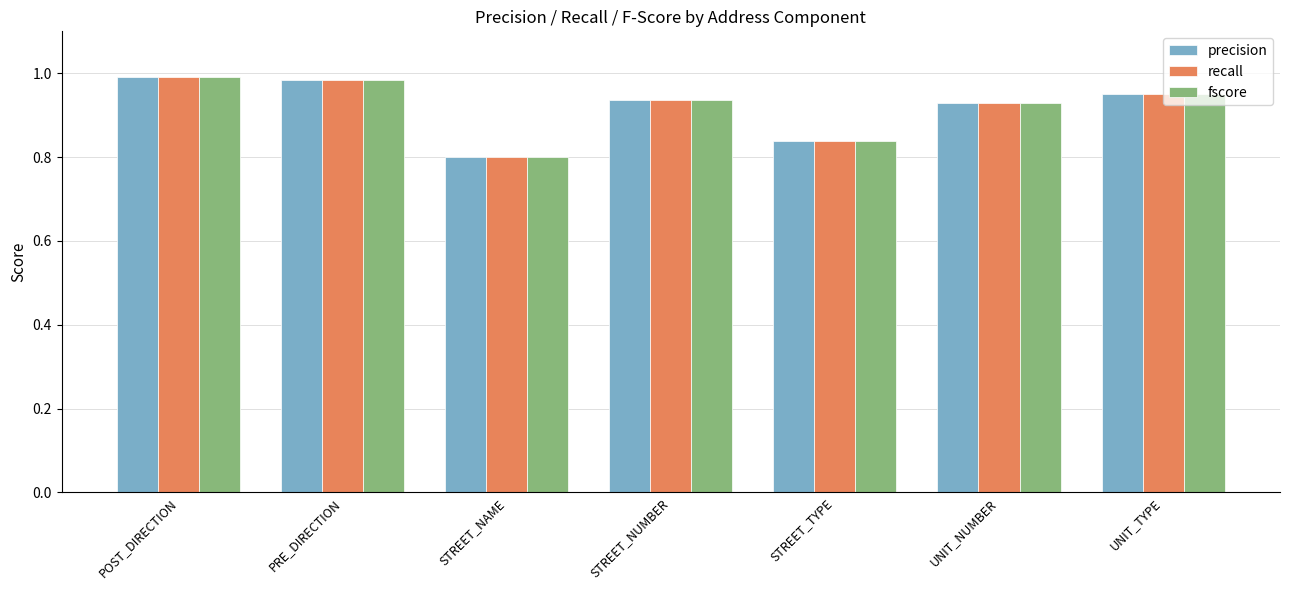

What is the total value across all series at UNIT_TYPE?

2.9